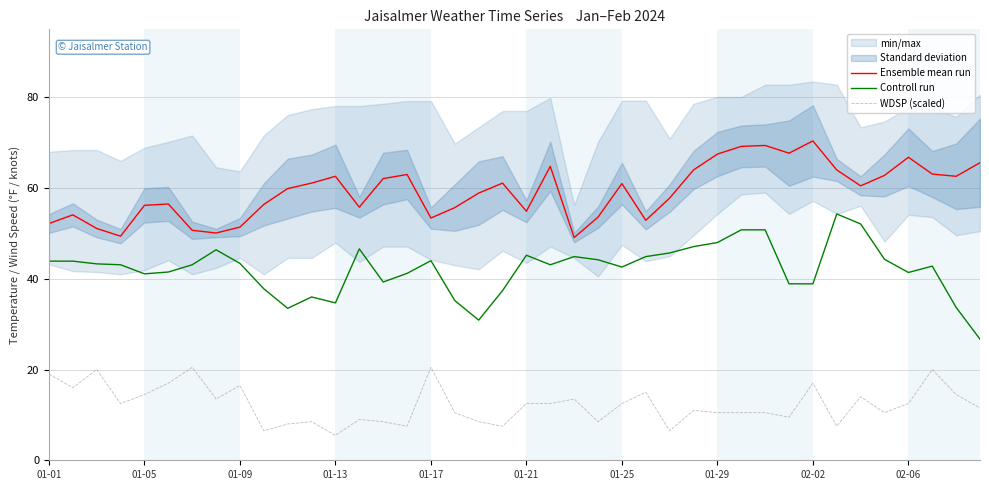

True or false: Controll run and Ensemble mean run intersect in this chart.

False